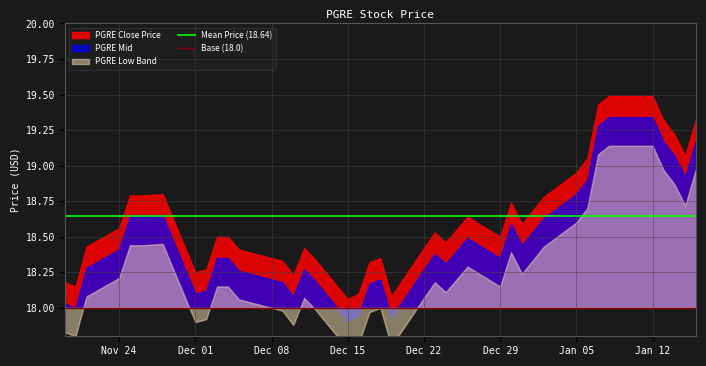

How many lines are shown in the chart?

2